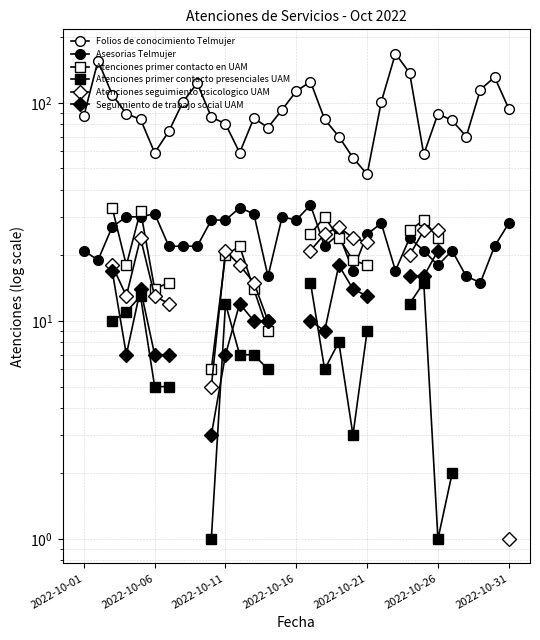

What is the value of the Atenciones primer contacto en UAM point at the 20th from the left?

19.0